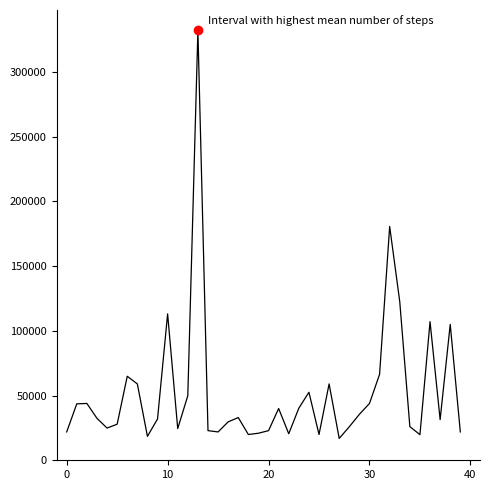

What is the maximum value shown in the chart?

332100